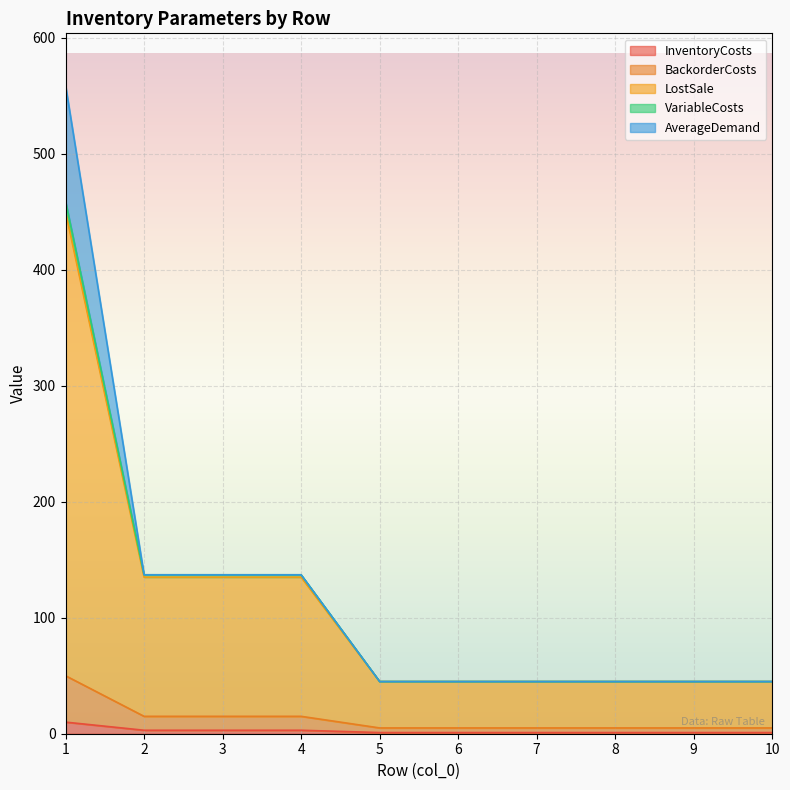

What are all the series names shown in the legend?

InventoryCosts, BackorderCosts, LostSale, VariableCosts, AverageDemand